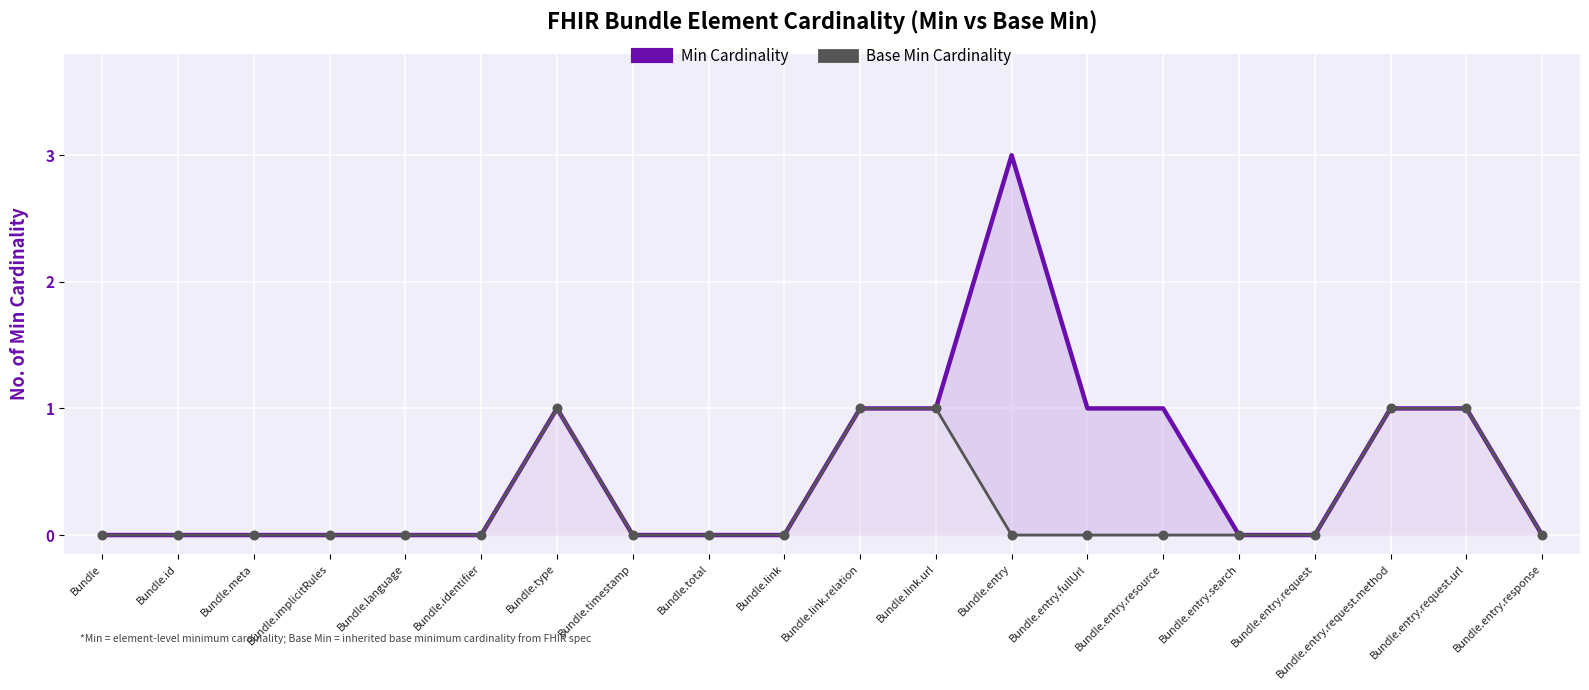

What is the total value across all series at Bundle.link.url?

2